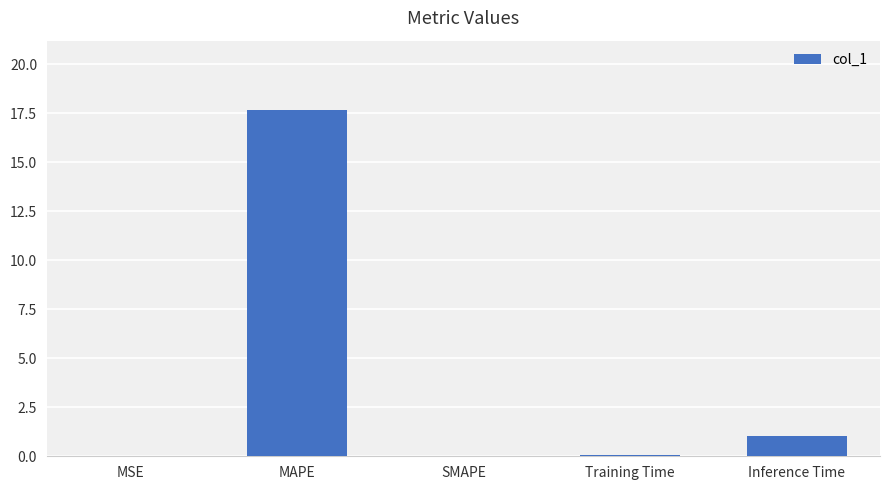

The value at Inference Time is 1.0. True or false?

True